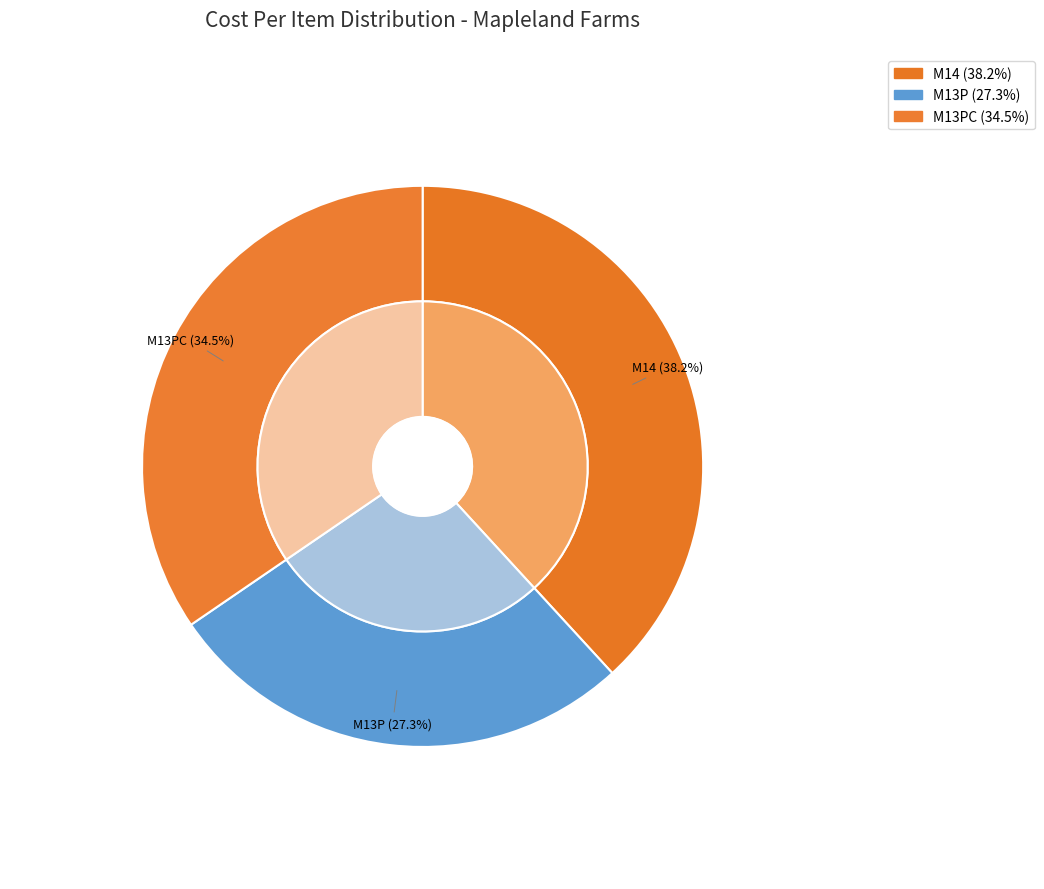

Which category has the biggest portion of the pie?

M14